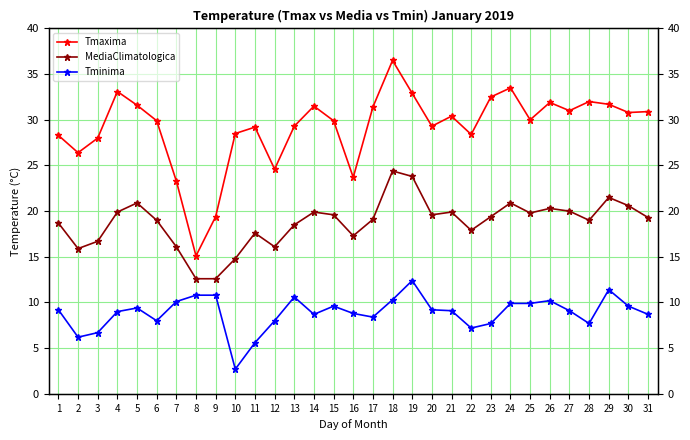

What is the value of the Tminima point at the 22nd from the left?

7.2